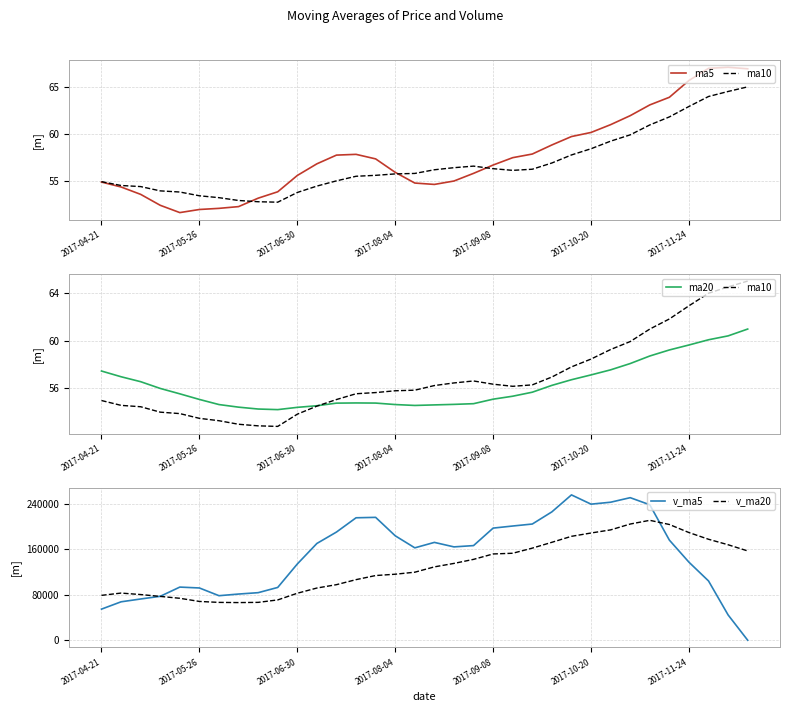

What is the difference between the second highest and minimum values in the ma20 series?

6.2